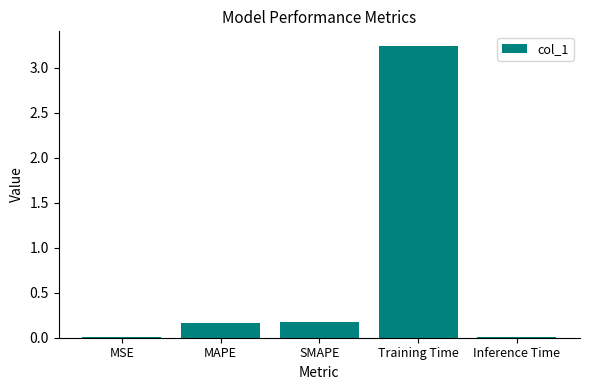

The value at MAPE is 0.2. True or false?

True